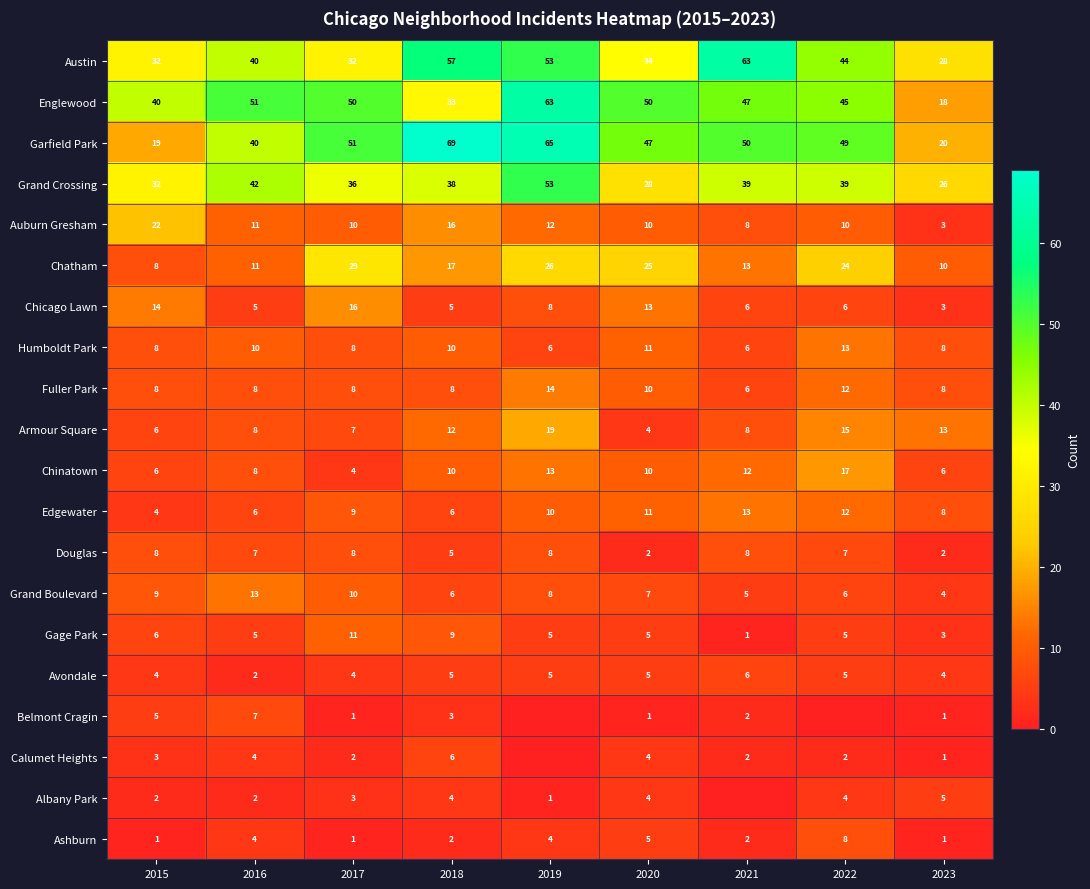

What is the total value across all series at 2020?

286